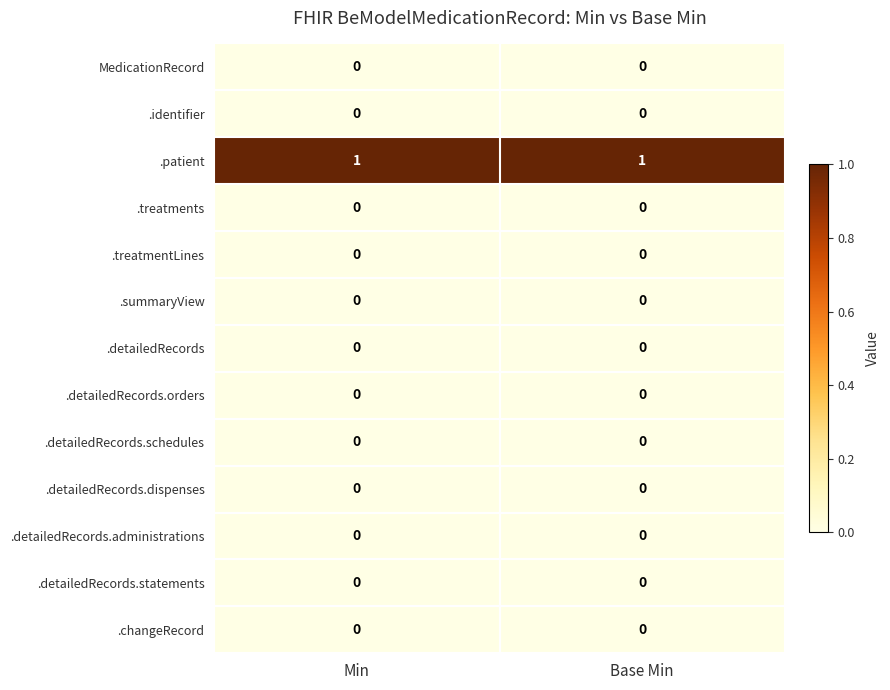

True or false: MedicationRecord has a value of 0 at Base Min.

True